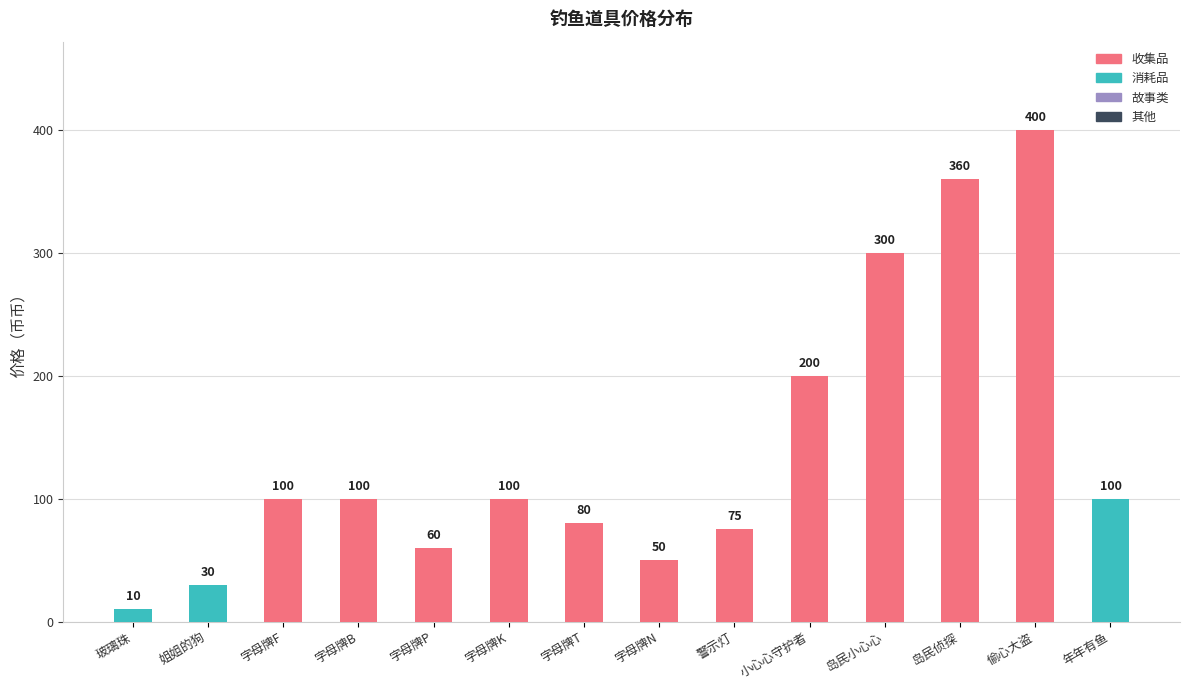

At which category is the sum across all series the highest?

偷心大盗